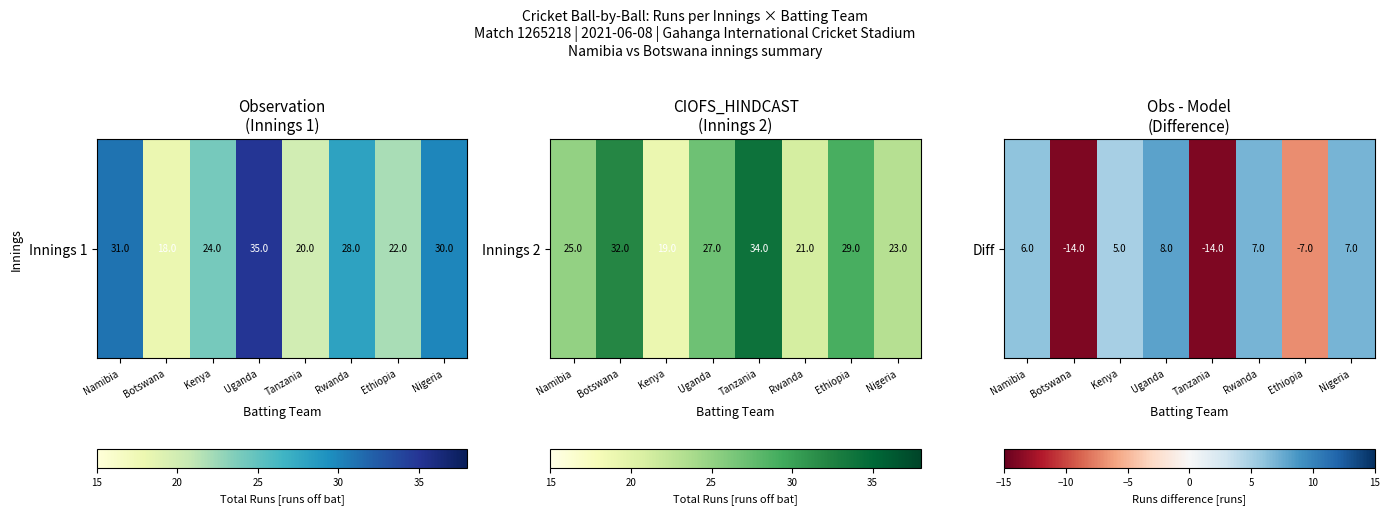

What is the change in value from Botswana to Uganda?

+22